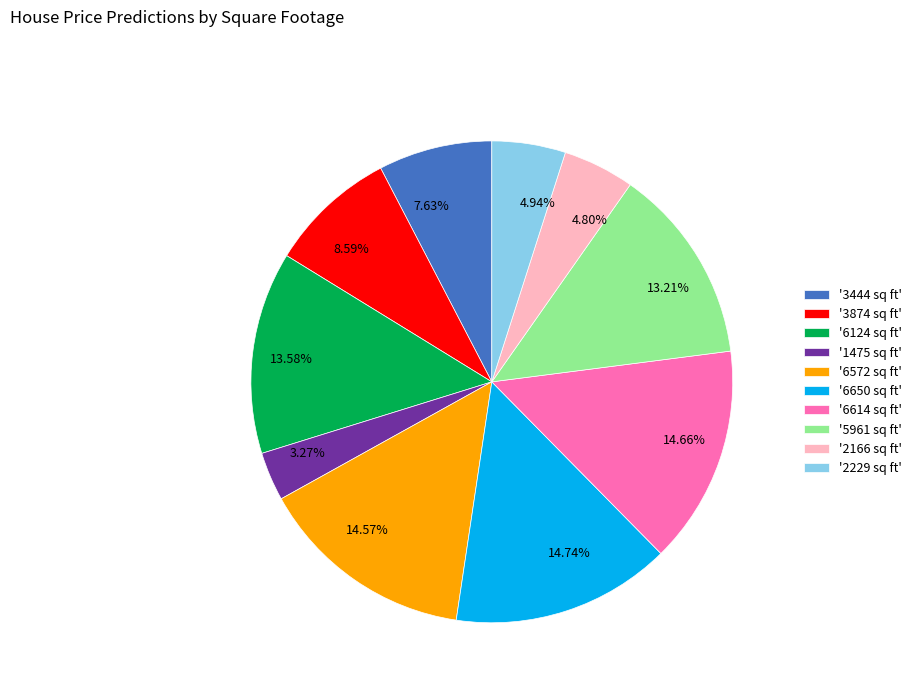

Approximately how many times larger is the value at 13.58% compared to 14.74%?

0.9